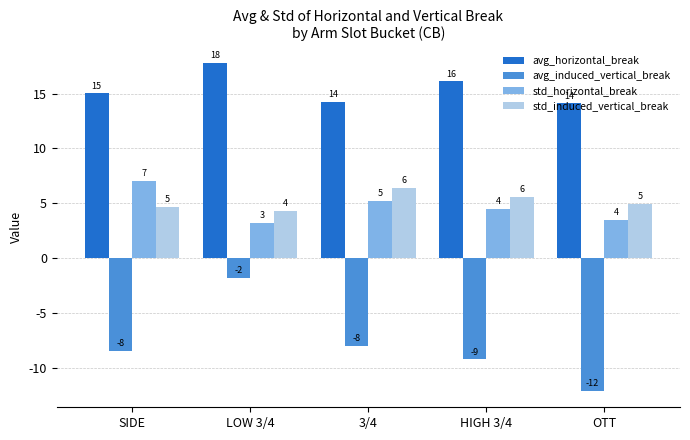

What are all the series names shown in the legend?

avg_horizontal_break, avg_induced_vertical_break, std_horizontal_break, std_induced_vertical_break